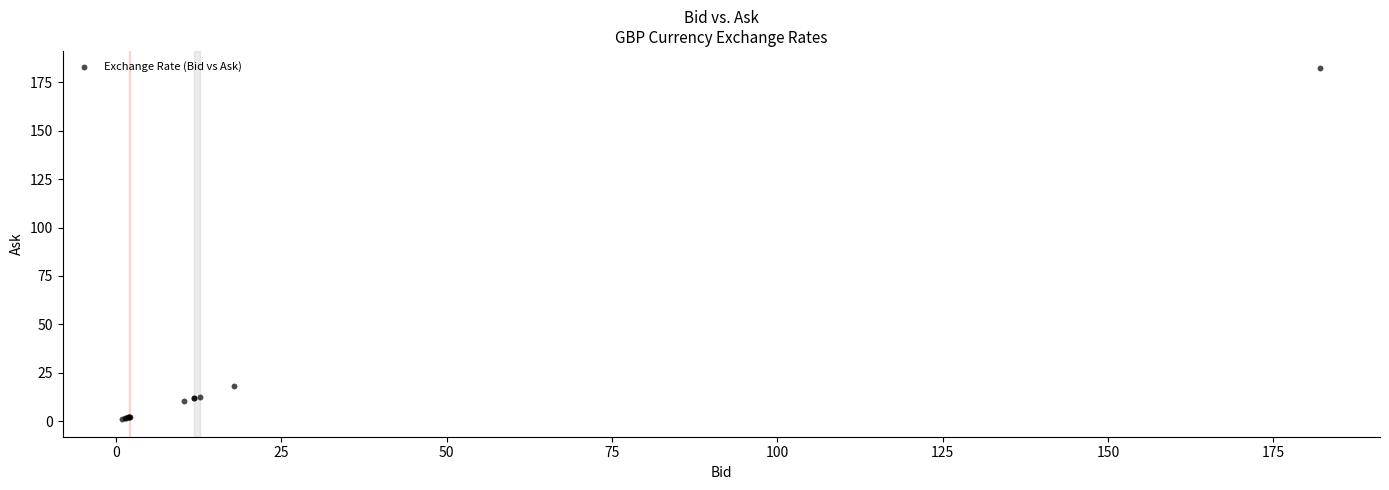

What Y value in the scatter plot is closest to 91?

17.9